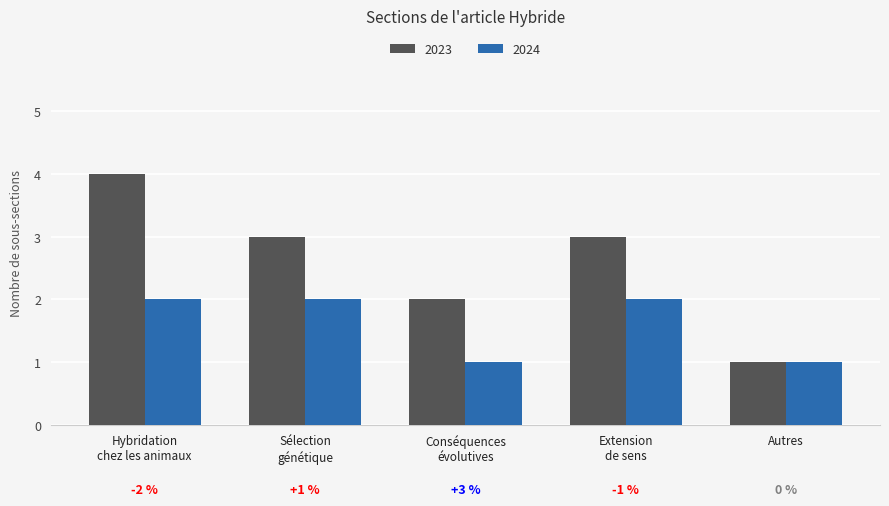

Reading left to right, transcribe all the data shown in this chart.

2023: 4	3	2	3	1
2024: 2	2	1	2	1